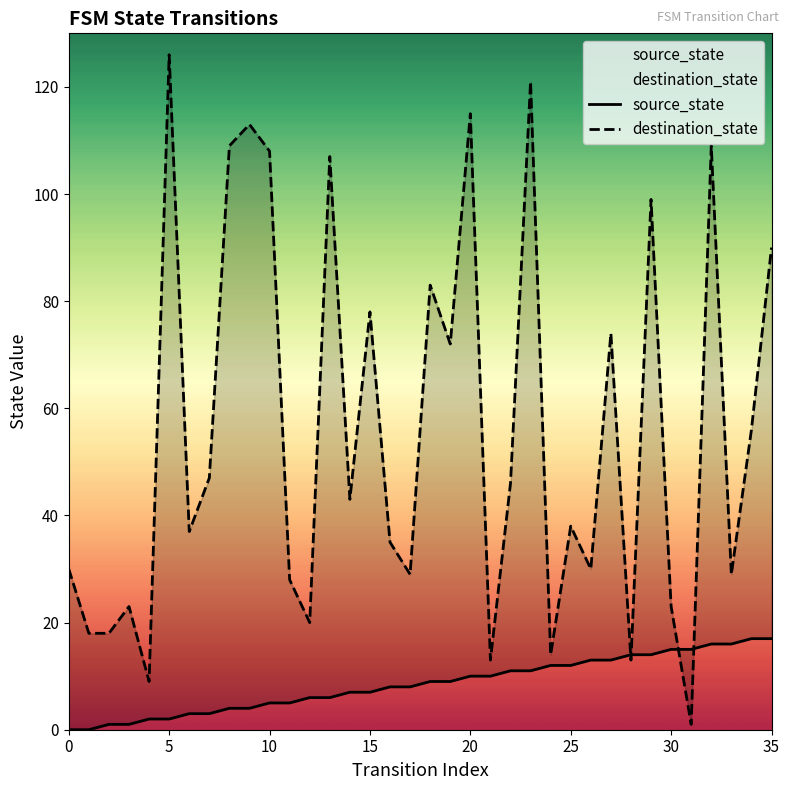

What is the value of the source_state point at the 19th from the left?

9